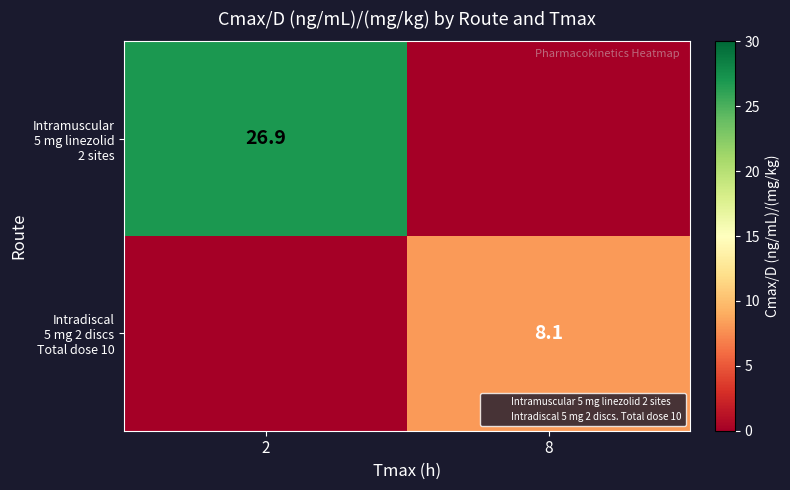

The Intradiscal 5 mg 2 discs Total dose 10 series shows 0.0 at 2. True or false?

True